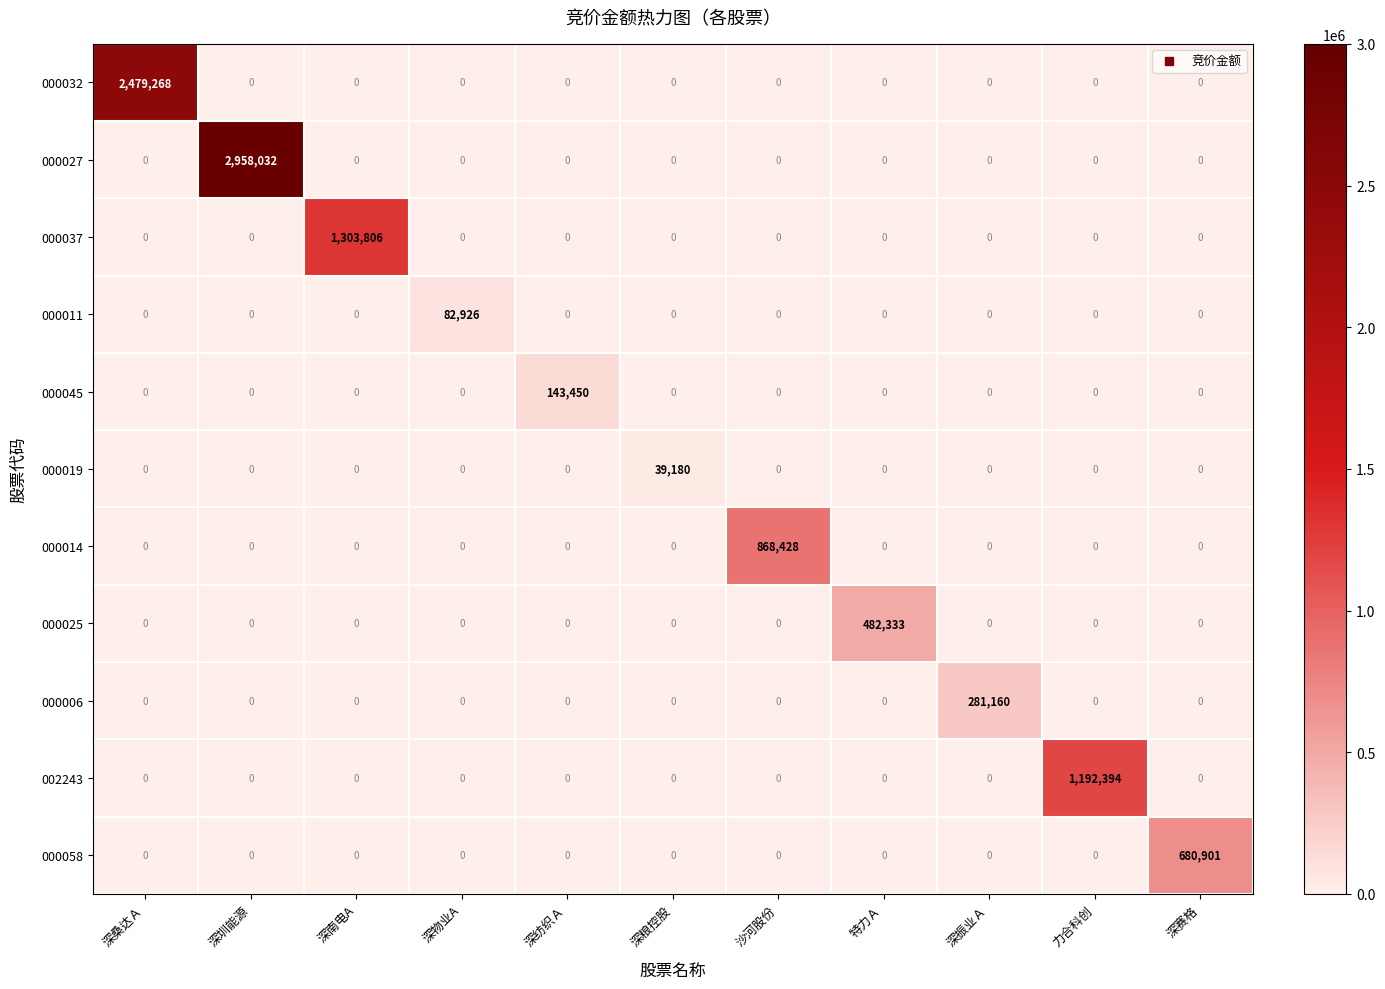

The value of 000058 at 沙河股份 is 0. True or false?

True